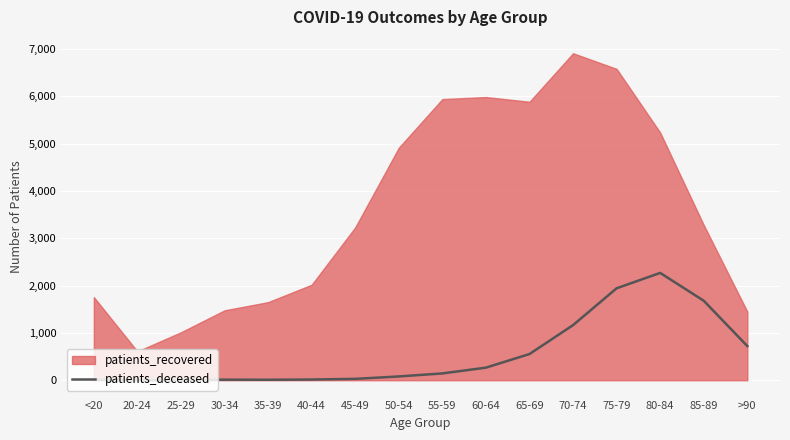

How many lines are shown in the chart?

1